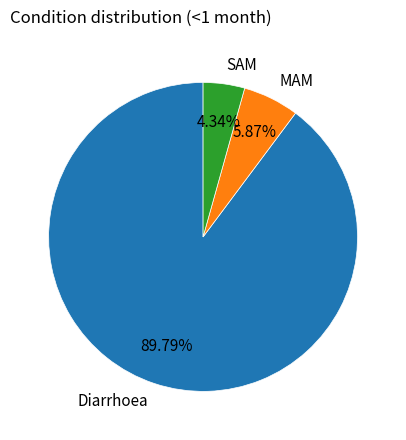

To the nearest percent, what is the difference between the SAM and Diarrhoea slice percentages?

85%